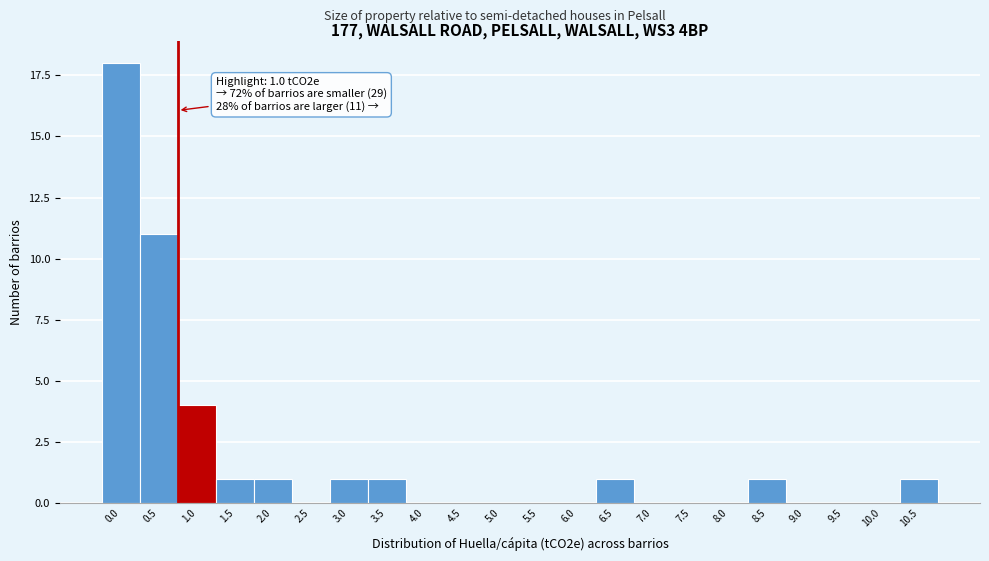

Reading left to right, what are all the values shown in this chart?

0.0=18	0.5=11	1.0=4	1.5=1	2.0=1	2.5=0	3.0=1	3.5=1	4.0=0	4.5=0	5.0=0	5.5=0	6.0=0	6.5=1	7.0=0	7.5=0	8.0=0	8.5=1	9.0=0	9.5=0	10.0=0	10.5=1